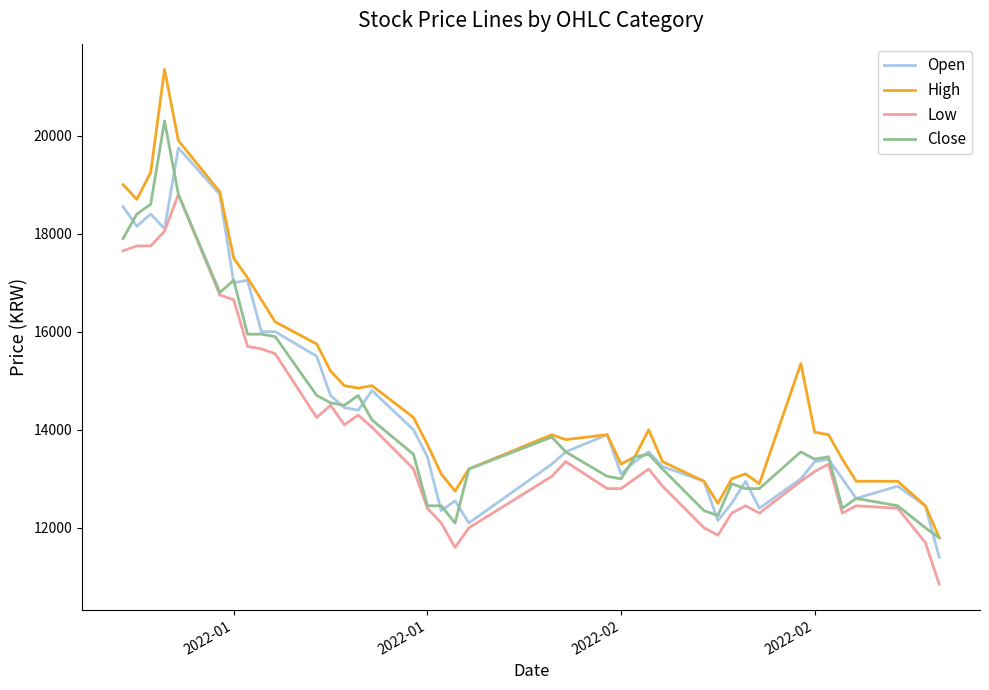

Which series has the largest range (max minus min)?

High